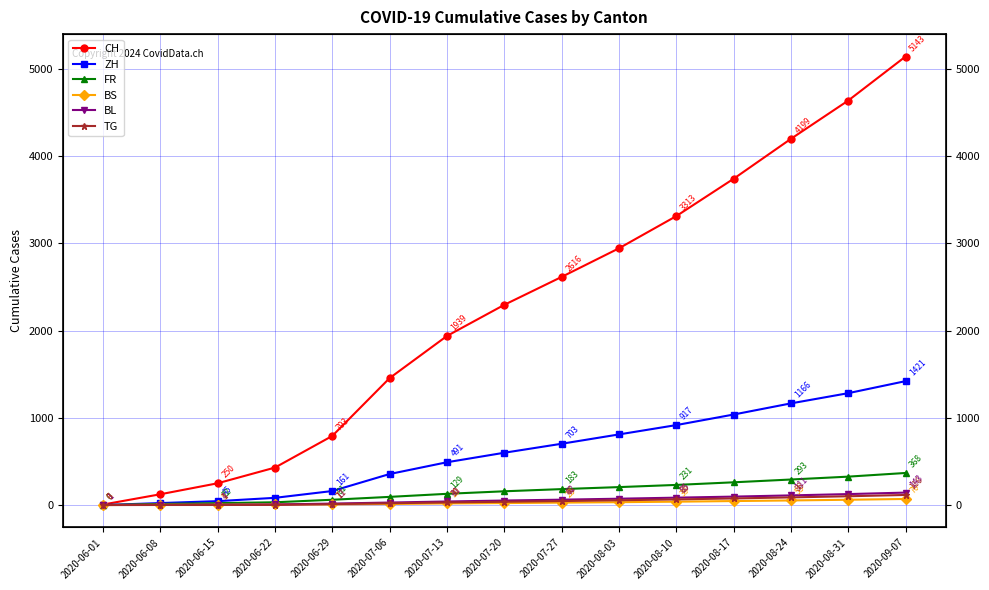

Which series changed the most between 2020-06-01 and 2020-06-22?

CH